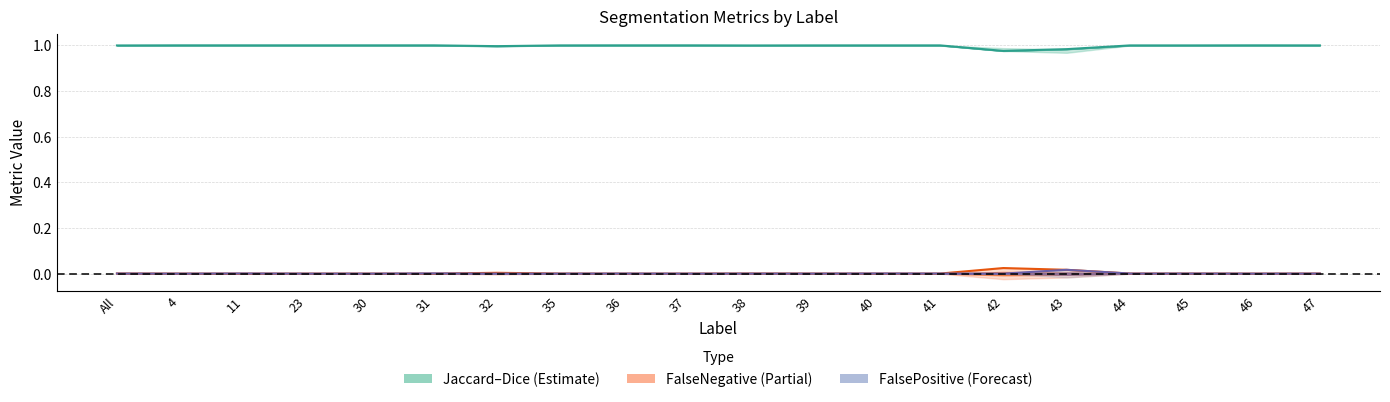

Where is the first local minimum for FalsePositive?

4